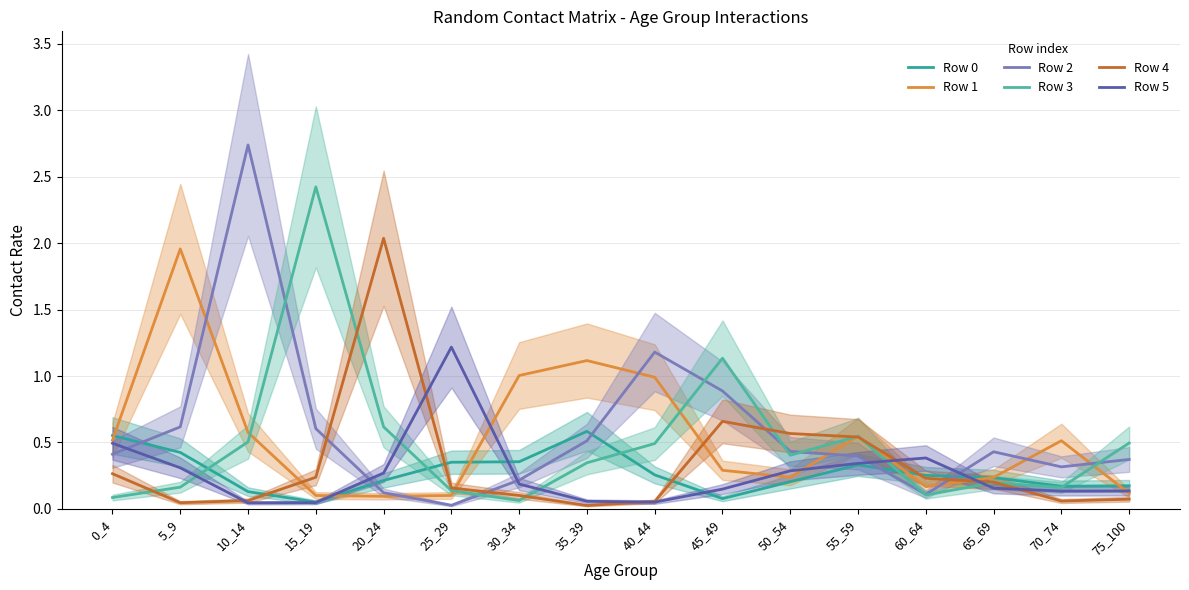

What is the value of the Row 3 point at the 5th from the left?

0.6